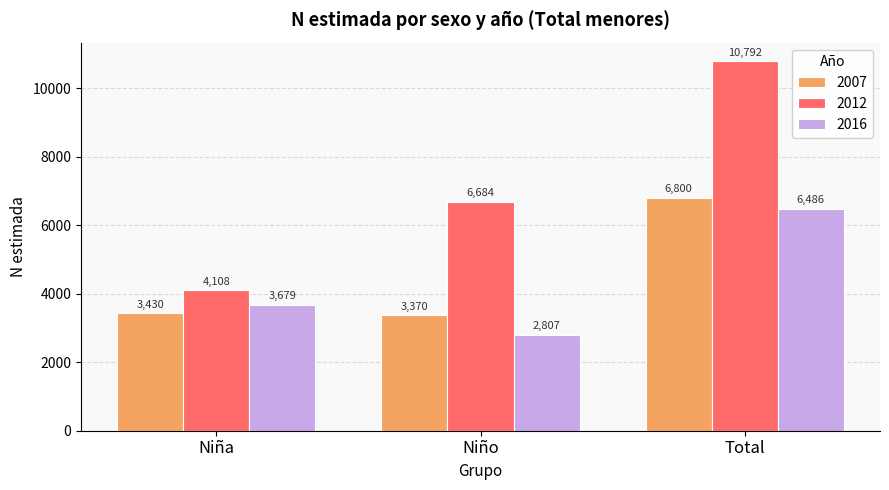

What is the spread (max minus min) of values at Niño?

3877